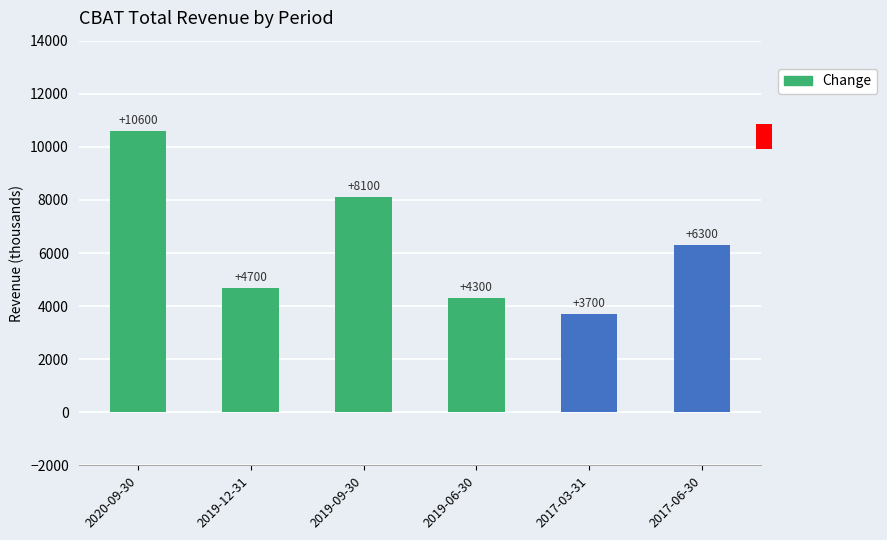

The chart shows a value of 4980 at 2017-03-31. True or false?

False